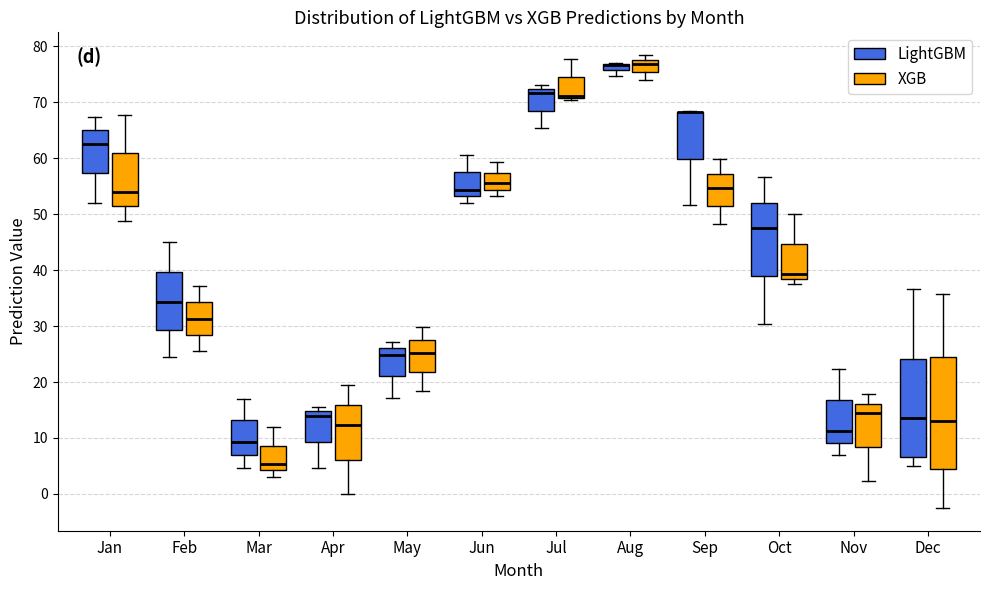

Comparing the boxes themselves (not the whiskers), which one is the tallest?

Dec (XGB)